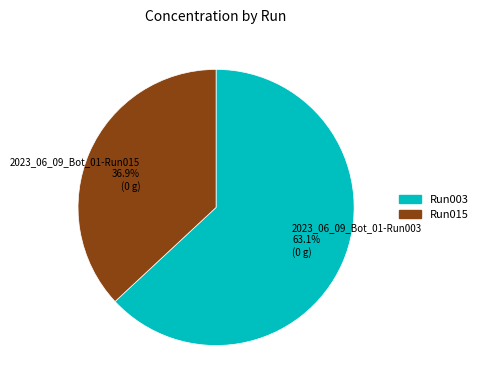

True or false: 2023_06_09_Bot_01-Run003 accounts for 63% of the total.

True